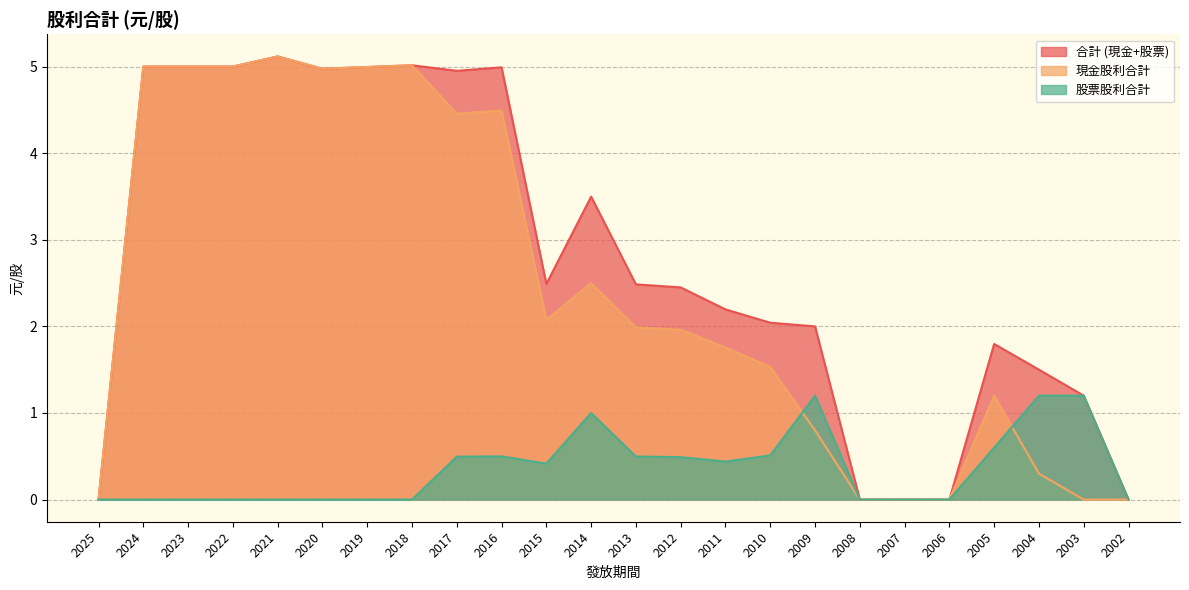

At 2003, list the series in order from largest to smallest.

合計 (現金+股票), 股票股利合計, 現金股利合計